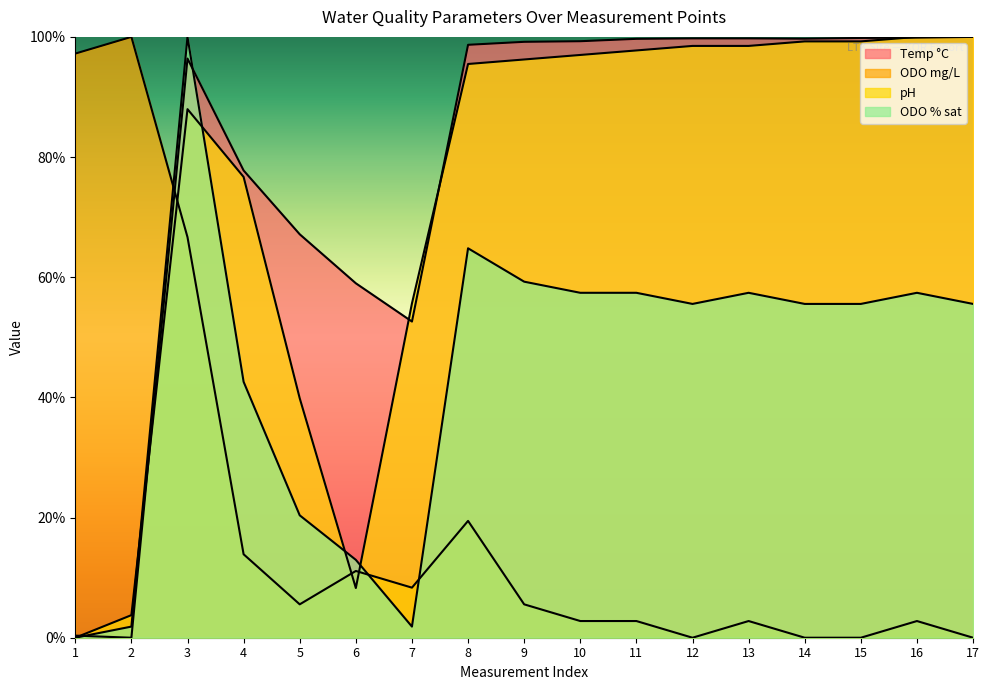

Does the chart display data point markers on the line(s)?

No